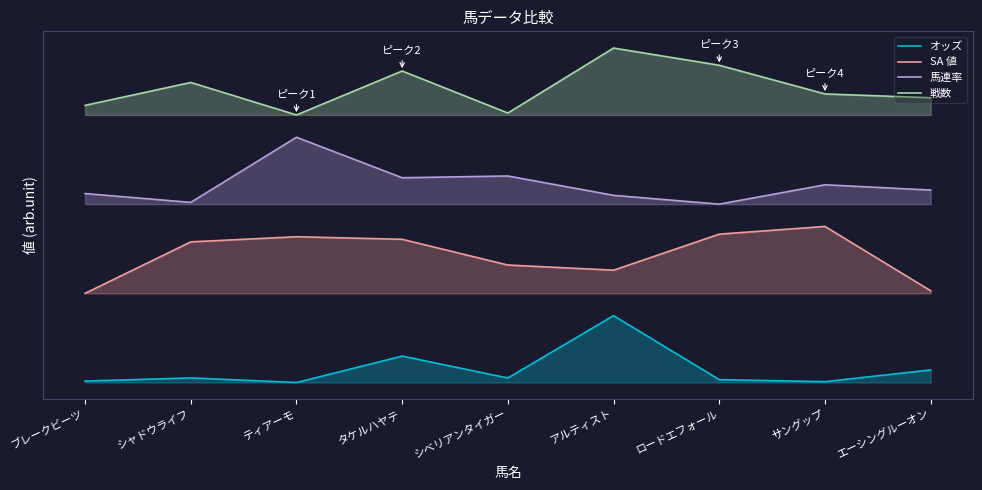

List the series in order of their overall mean, highest first.

戦数, 馬連率, SA 値, オッズ